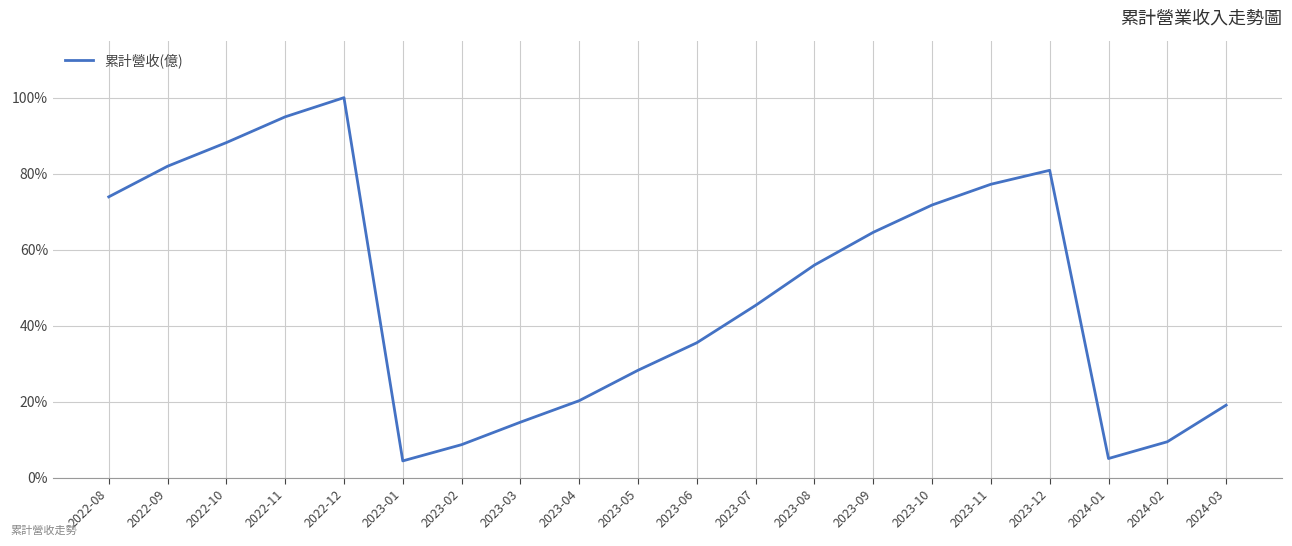

What is the maximum value shown in the chart?

100.0